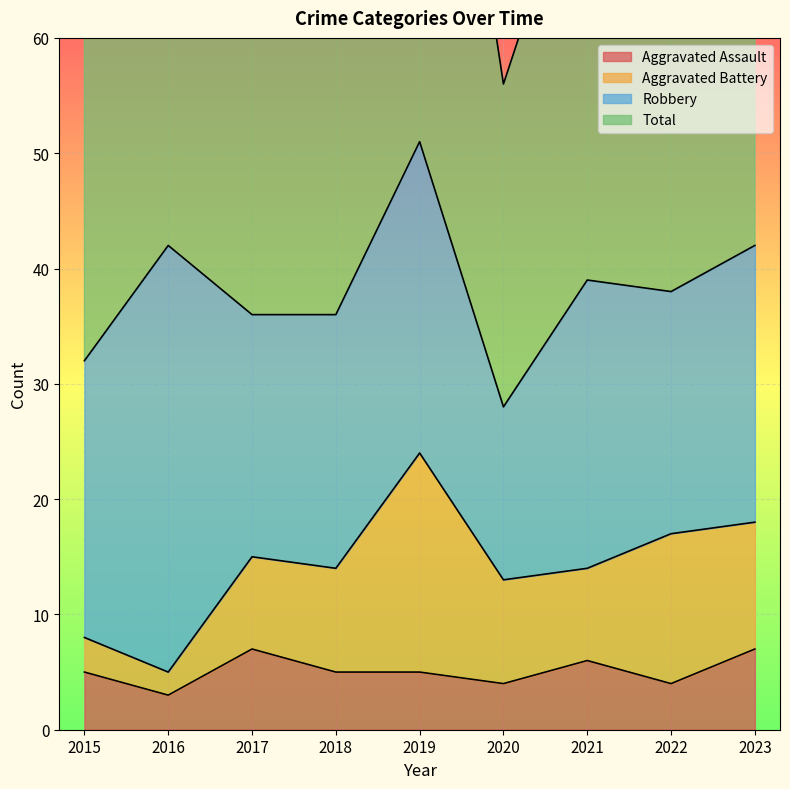

True or false: Aggravated Assault and Total cross at least once.

False